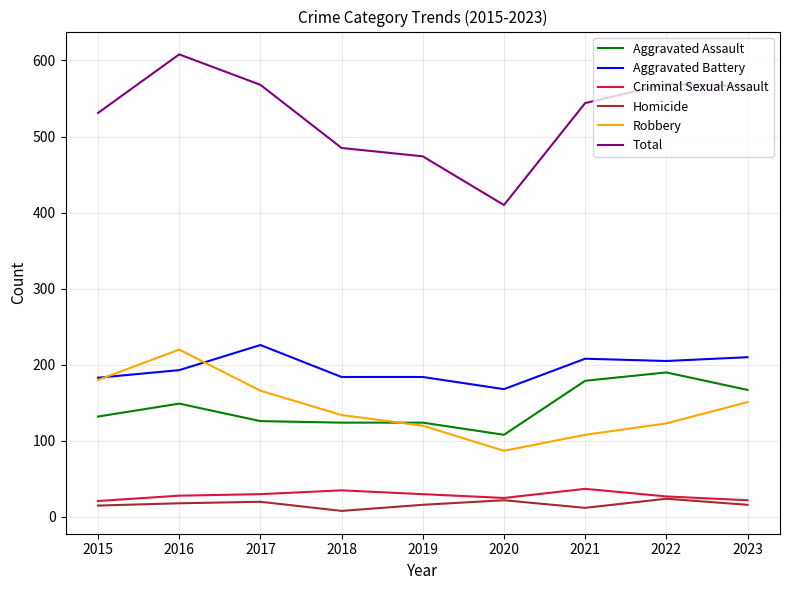

What is the difference between the maximum and second lowest values in the Criminal Sexual Assault series?

15